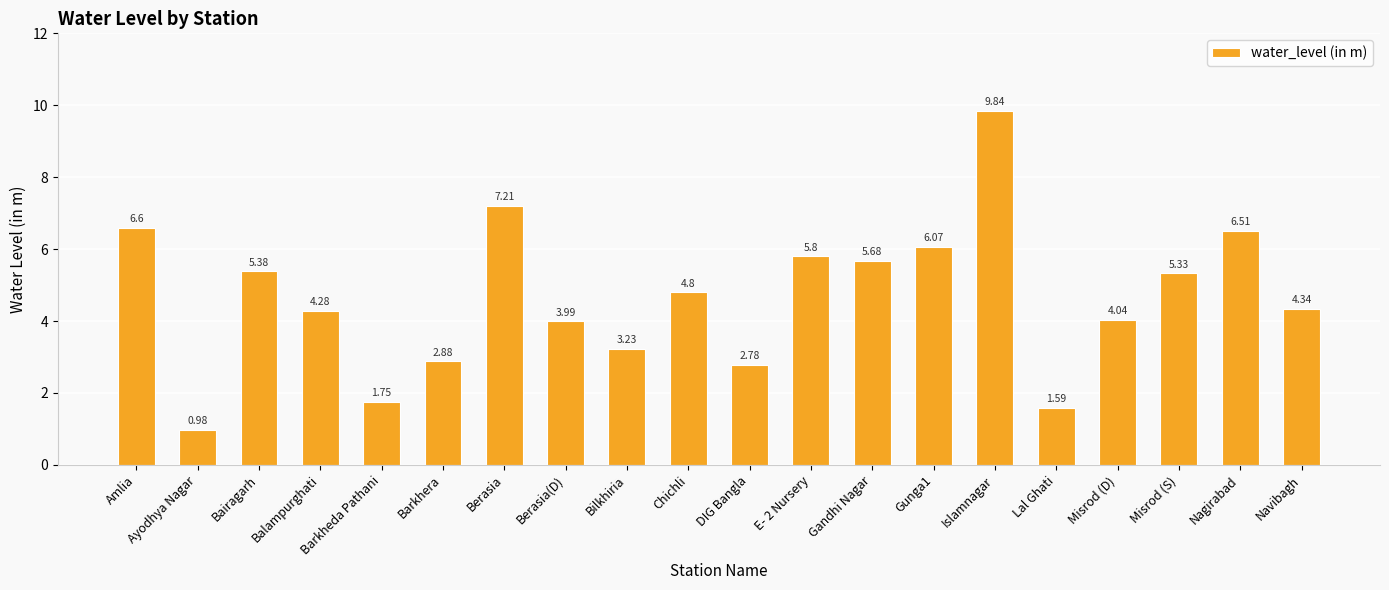

List the labels in order of value, smallest first.

Ayodhya Nagar, Lal Ghati, Barkheda Pathani, DIG Bangla, Barkhera, Bilkhiria, Berasia(D), Misrod (D), Balampurghati, Navibagh, Chichli, Misrod (S), Bairagarh, Gandhi Nagar, E- 2 Nursery, Gunga1, Nagirabad, Amlia, Berasia, Islamnagar